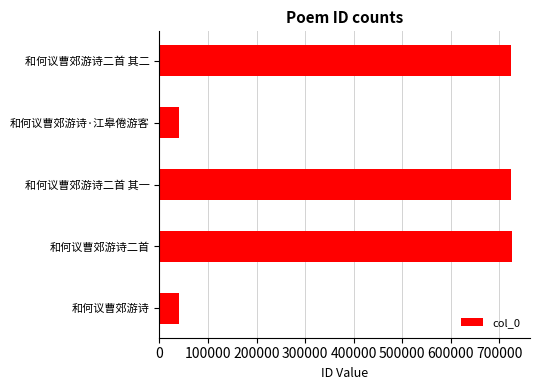

At which label is the value closest to 384068?

和何议曹郊游诗二首 其一